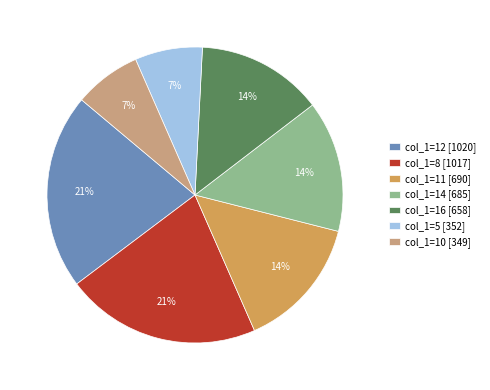

Does col_1=10 [349] account for over 50% of the chart?

No